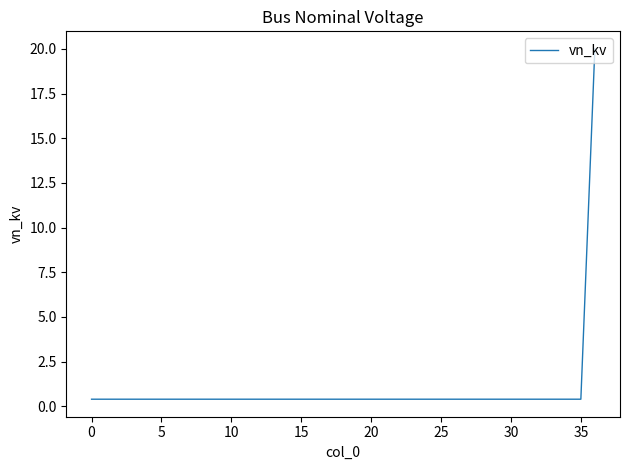

What is the difference between the maximum and minimum values?

19.6